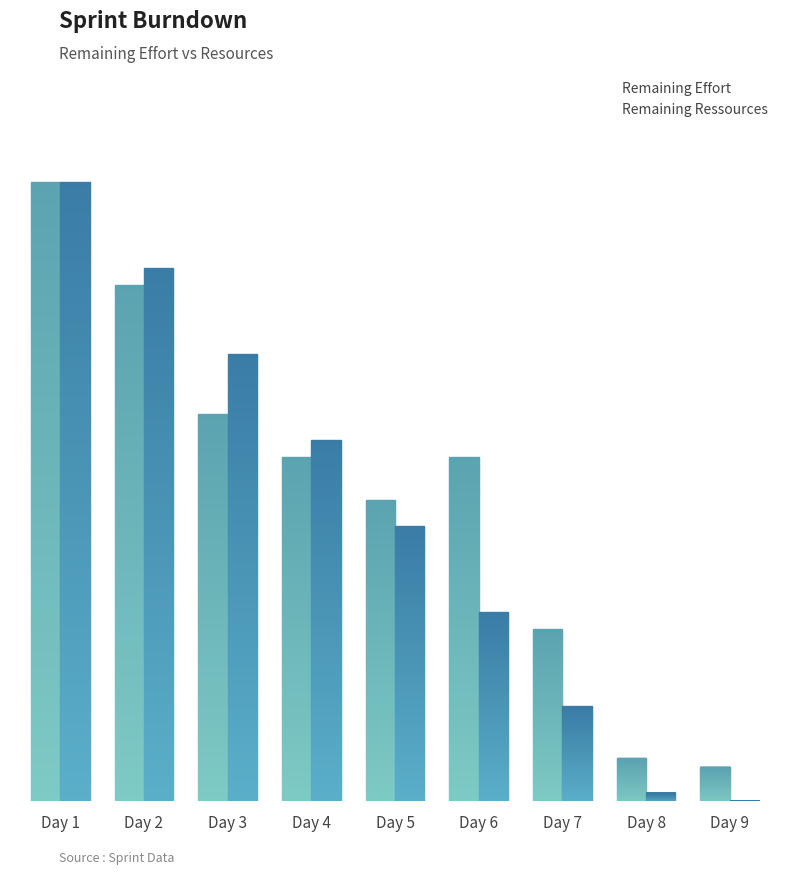

Is it true that Remaining Effort equals 60 at Day 2?

True